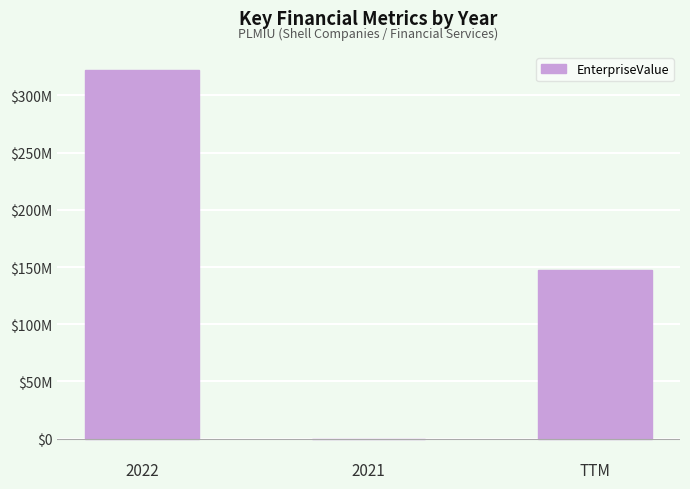

Are the bars horizontal?

No